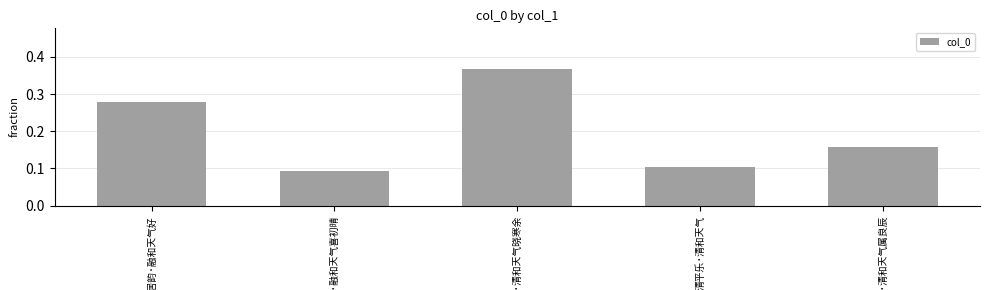

What is the sum of all values?

1.0